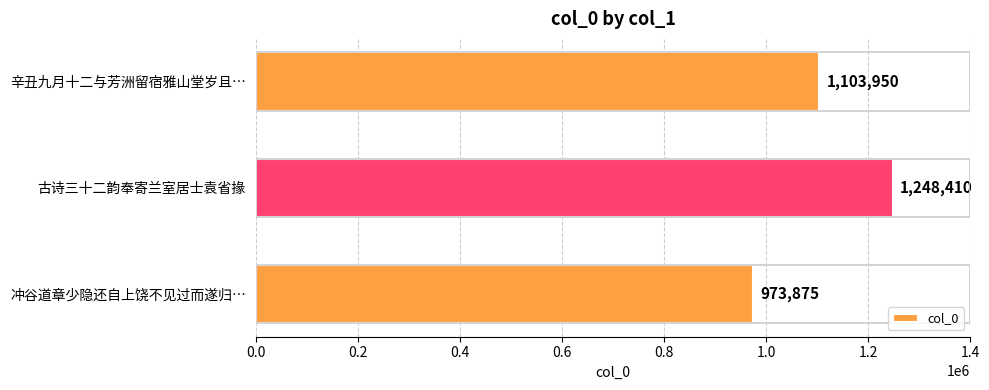

Are the bars grouped side by side (vs. stacked)?

No